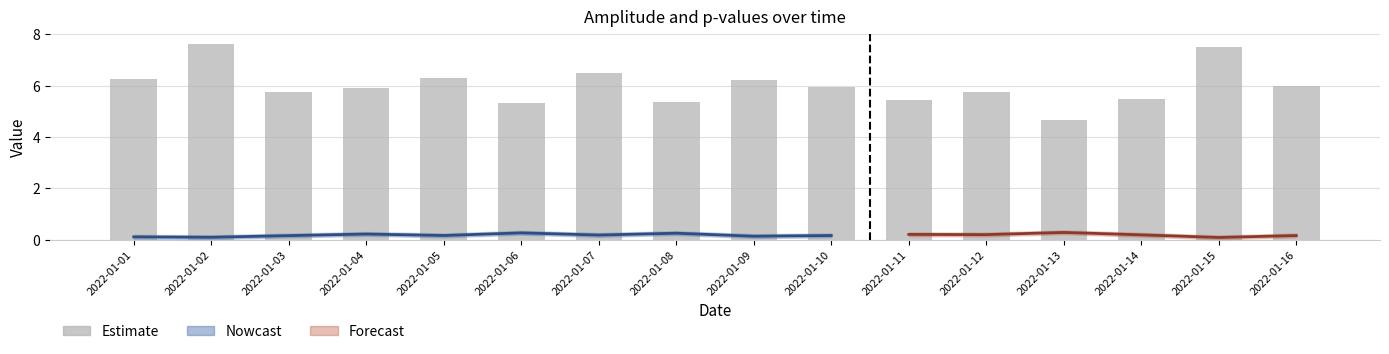

At which category does the chart reach its peak across all series?

2022-01-02